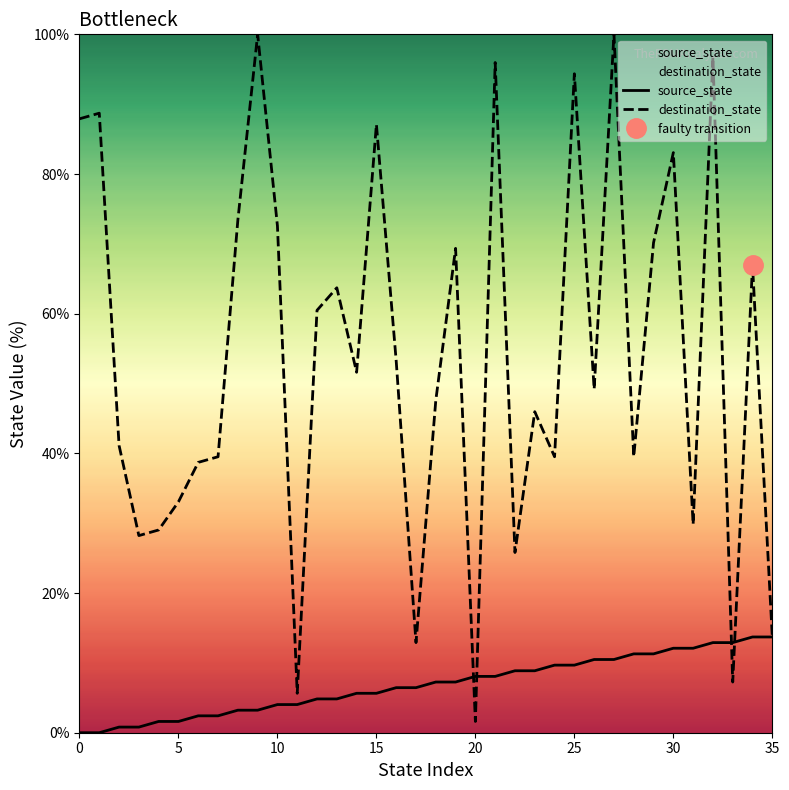

The destination_state series shows 84.1 at 26. True or false?

False